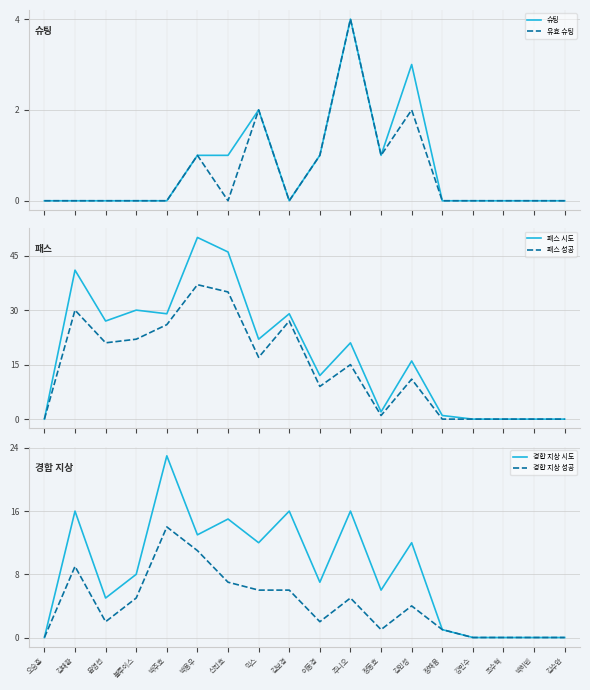

What is the greatest value displayed?

50